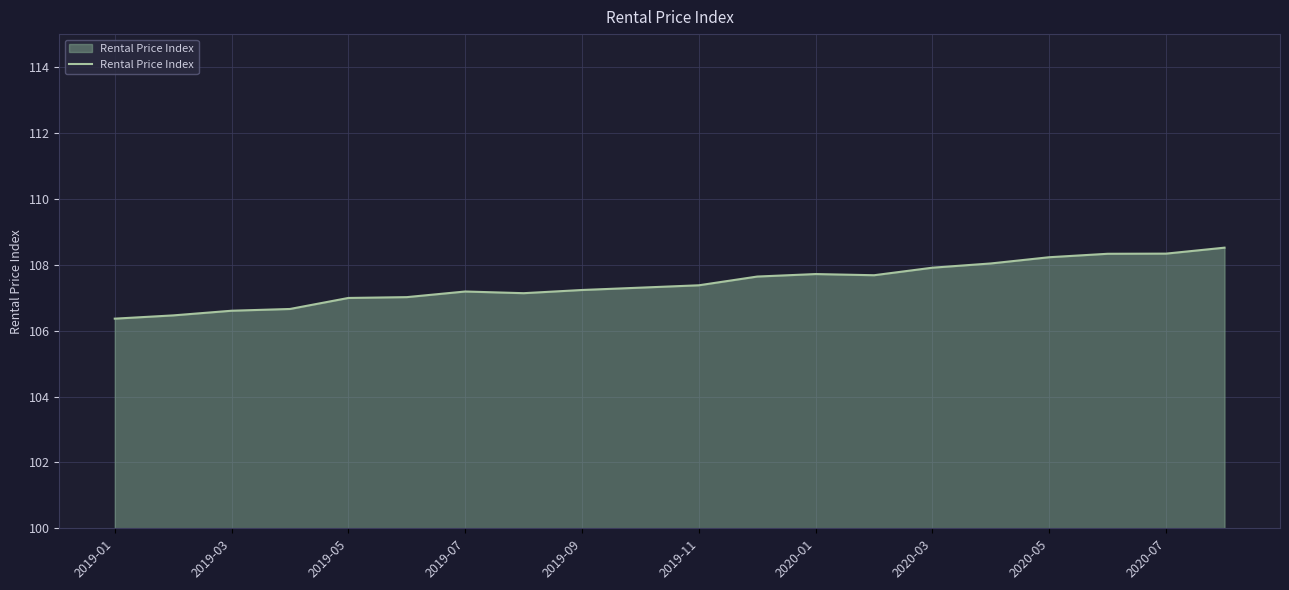

What is the difference between the maximum and minimum values?

2.2